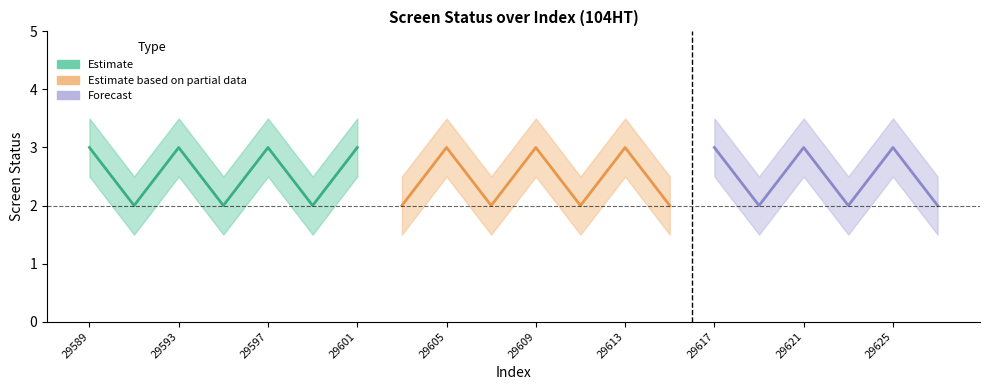

Is this an area chart (filled region under the line)?

No